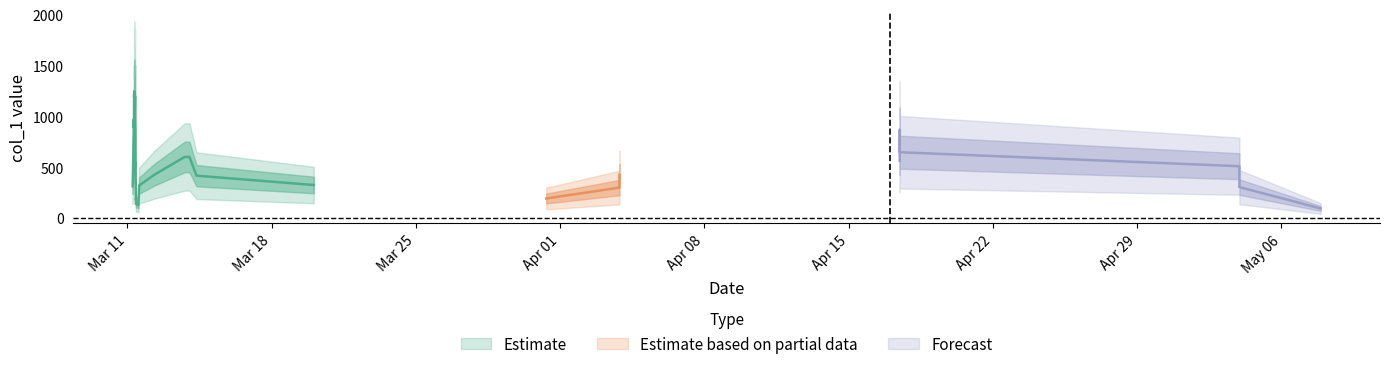

What is the greatest value displayed?

1962.7